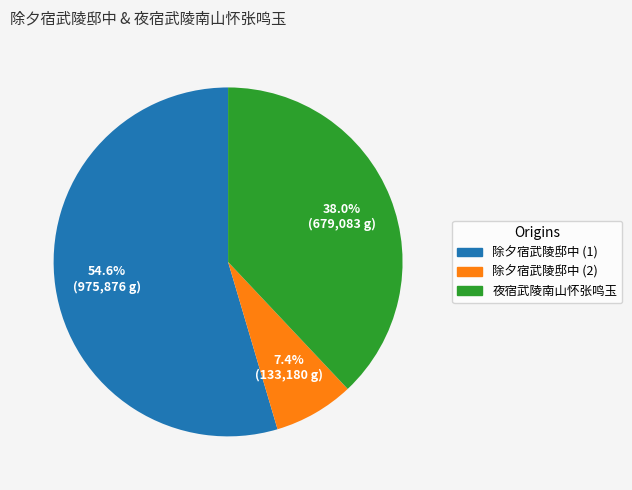

Is there any slice that represents more than half of the pie?

Yes